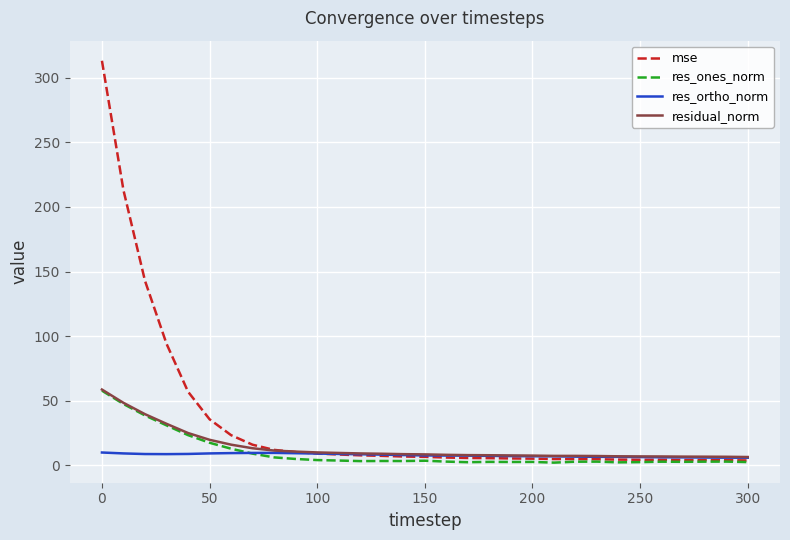

What is the difference between the maximum and minimum values in the res_ones_norm series?

55.7